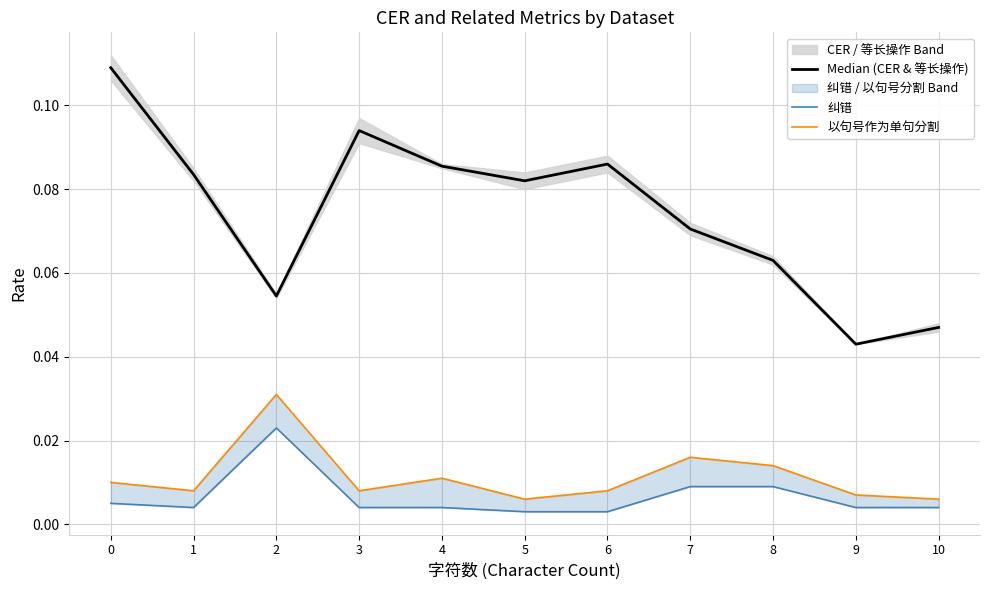

The value of Median (CER & 等长操作) at 6 is 0.1. True or false?

True